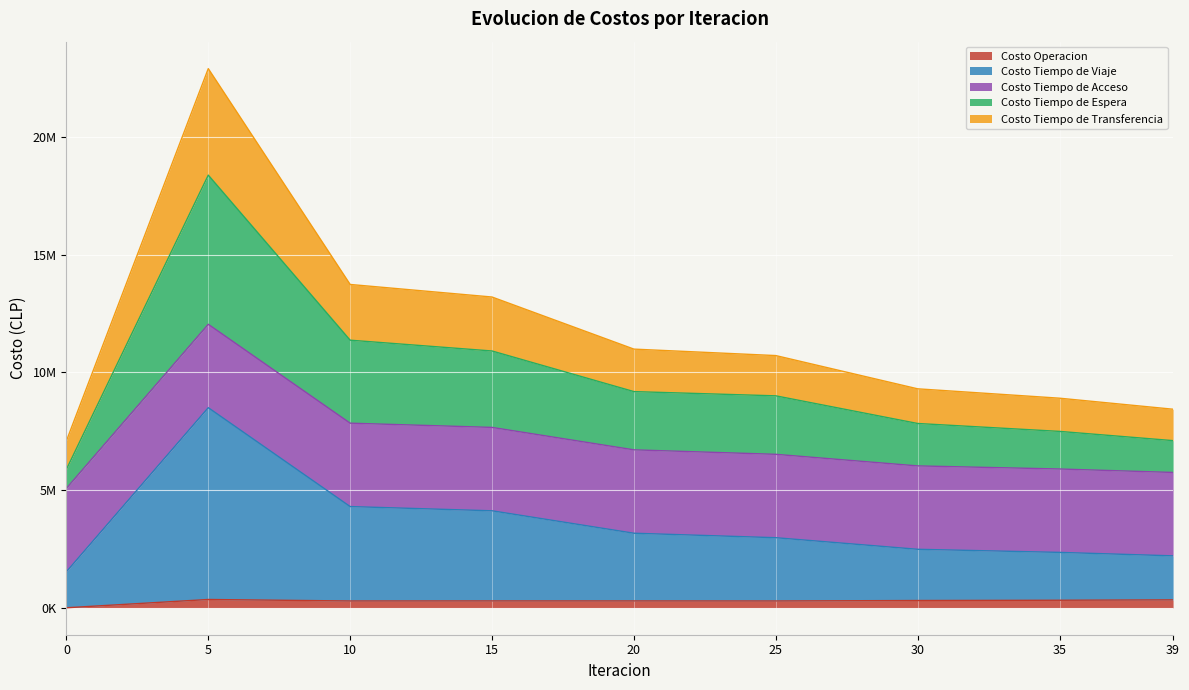

Where does the Costo Operacion series first go above 290360?

5